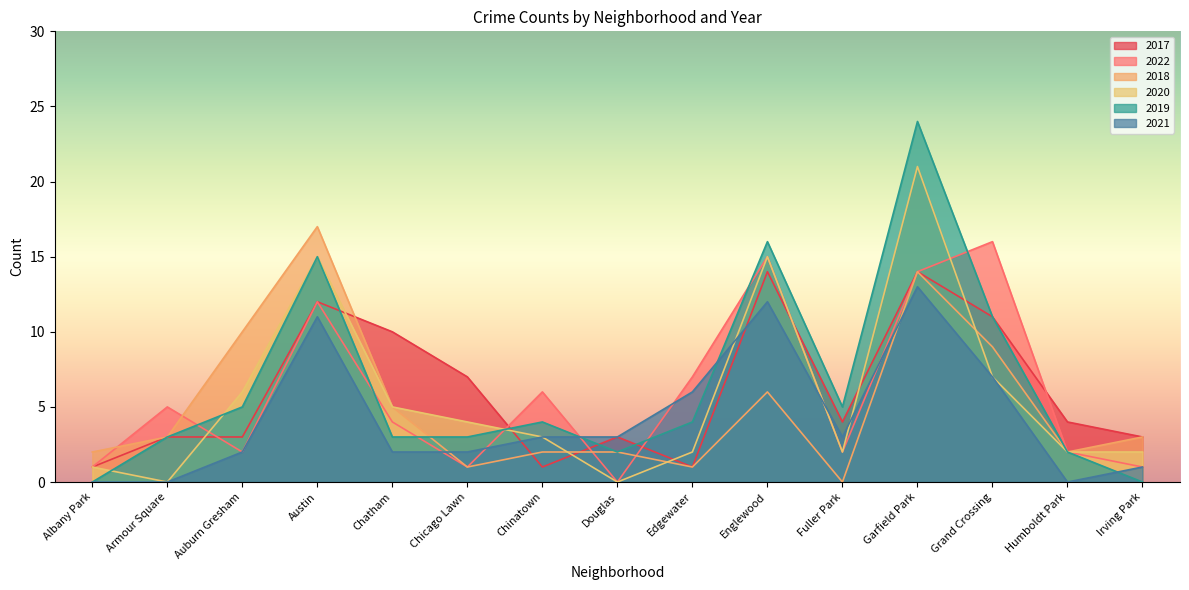

How many distinct data groups are displayed?

6